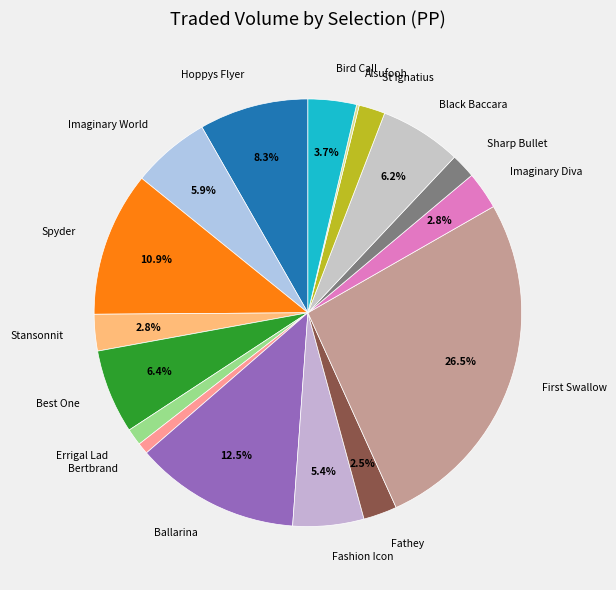

Between Fashion Icon and Hoppys Flyer, which is larger?

Hoppys Flyer